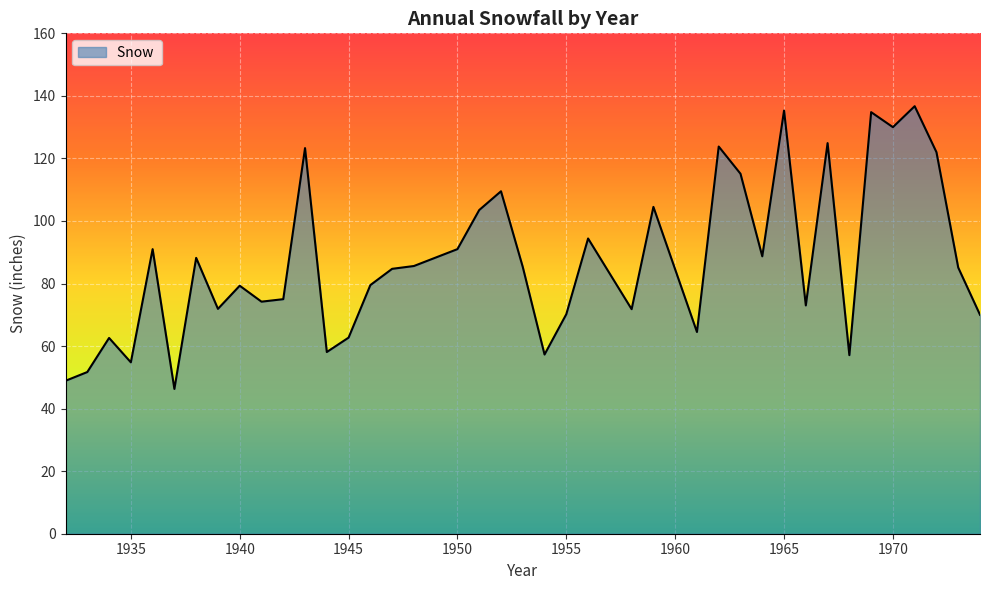

What is the maximum value shown in the chart?

136.7